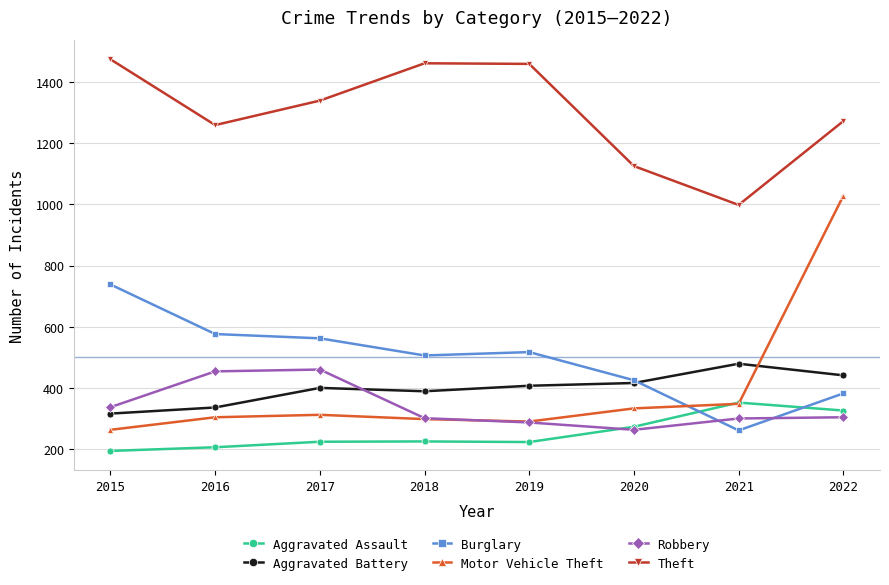

At which label does Motor Vehicle Theft reach its peak?

2022